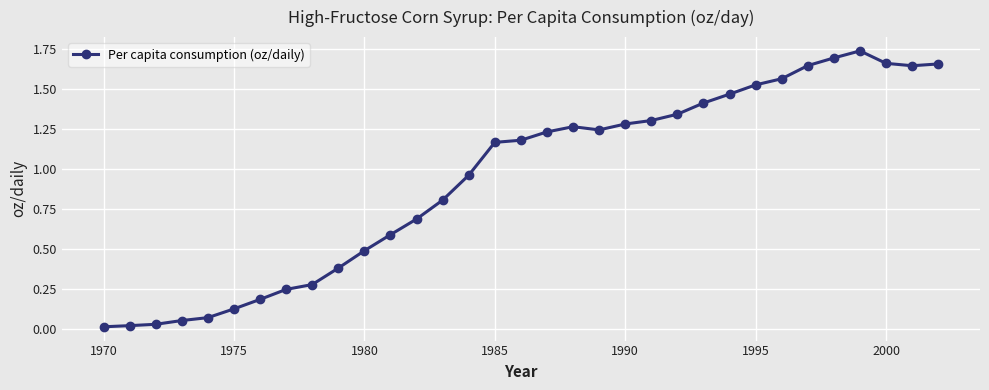

True or false: there are more than 0 points higher than both neighbors.

True